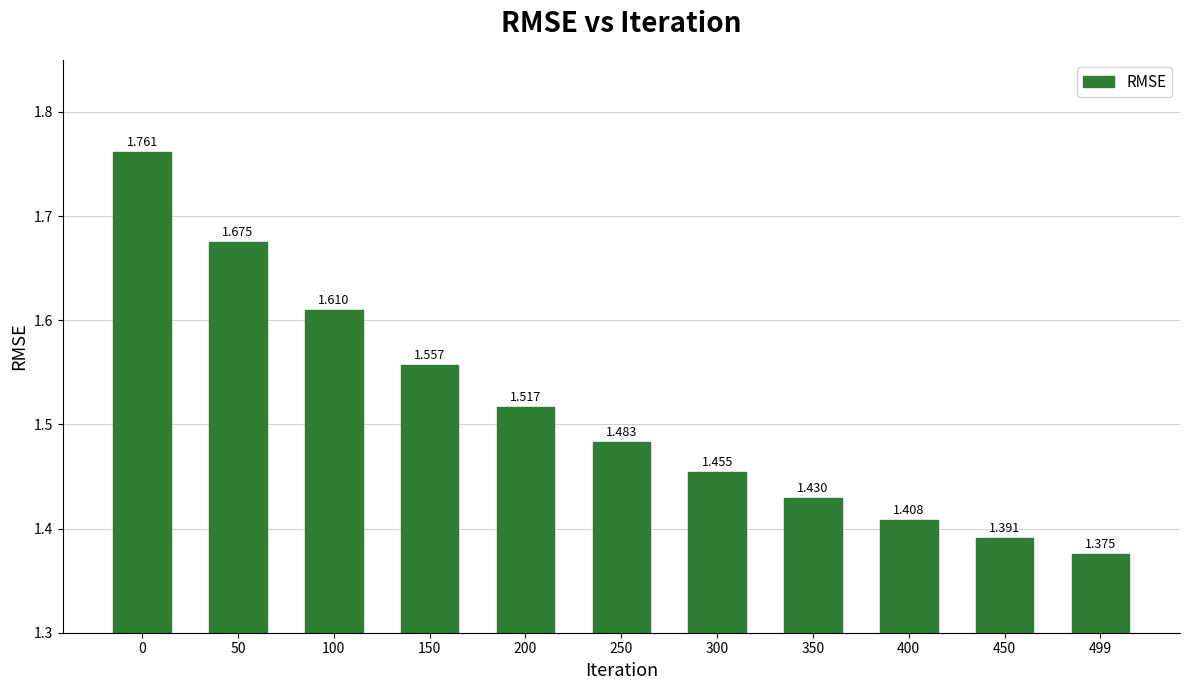

What is the change in value from 200 to 400?

-0.1